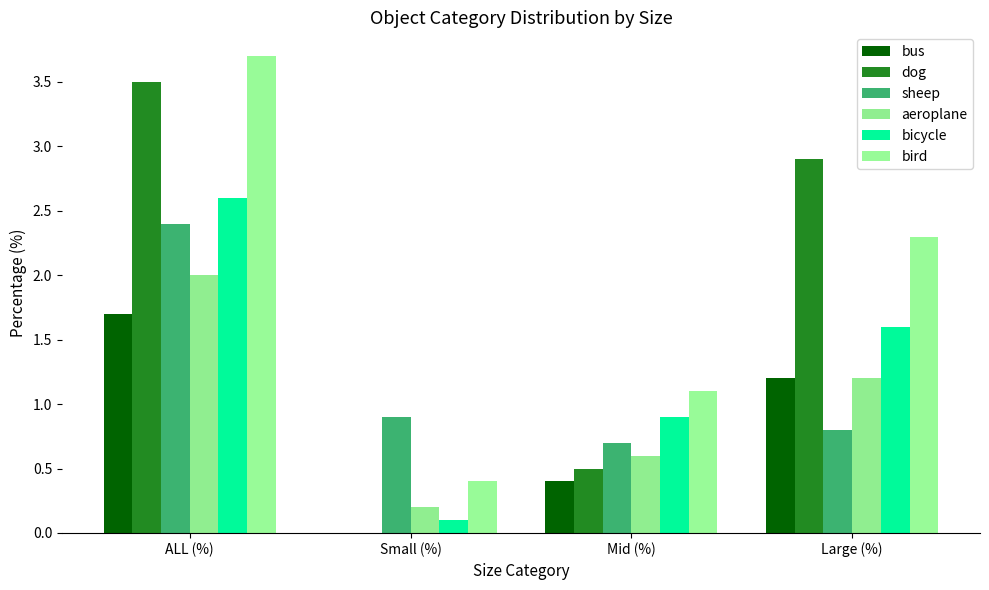

Which category has the highest value across all series?

ALL (%)